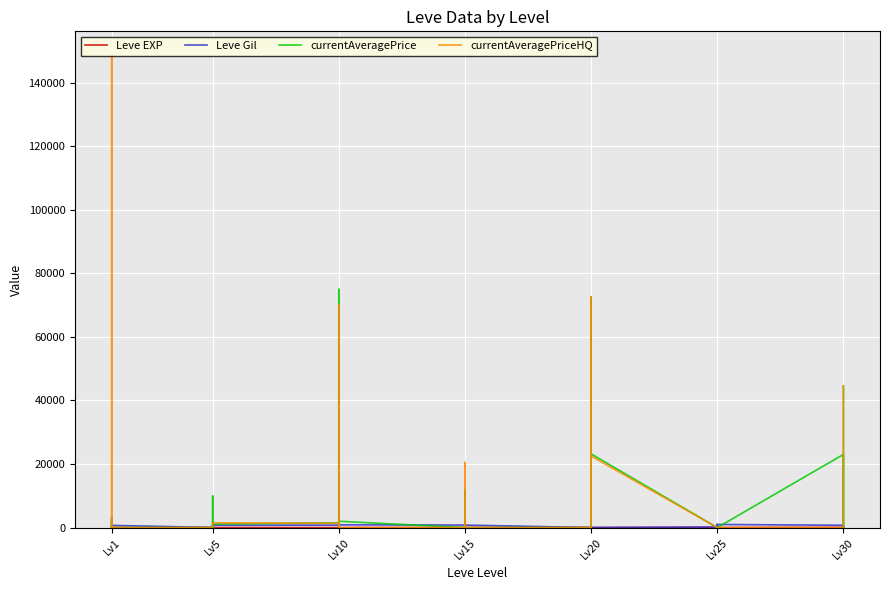

What is the value of the currentAveragePrice point at the 1st from the left?

3307